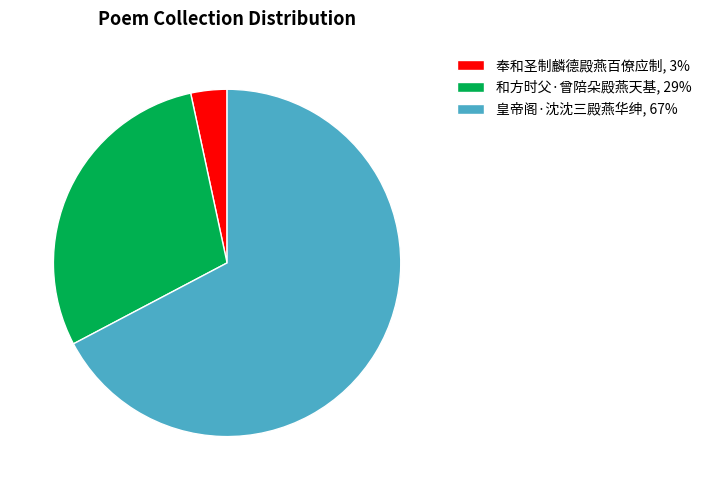

Approximately how many times larger is the value at 和方时父·曾陪朵殿燕天基, 29% compared to 奉和圣制麟德殿燕百僚应制, 3%?

8.7